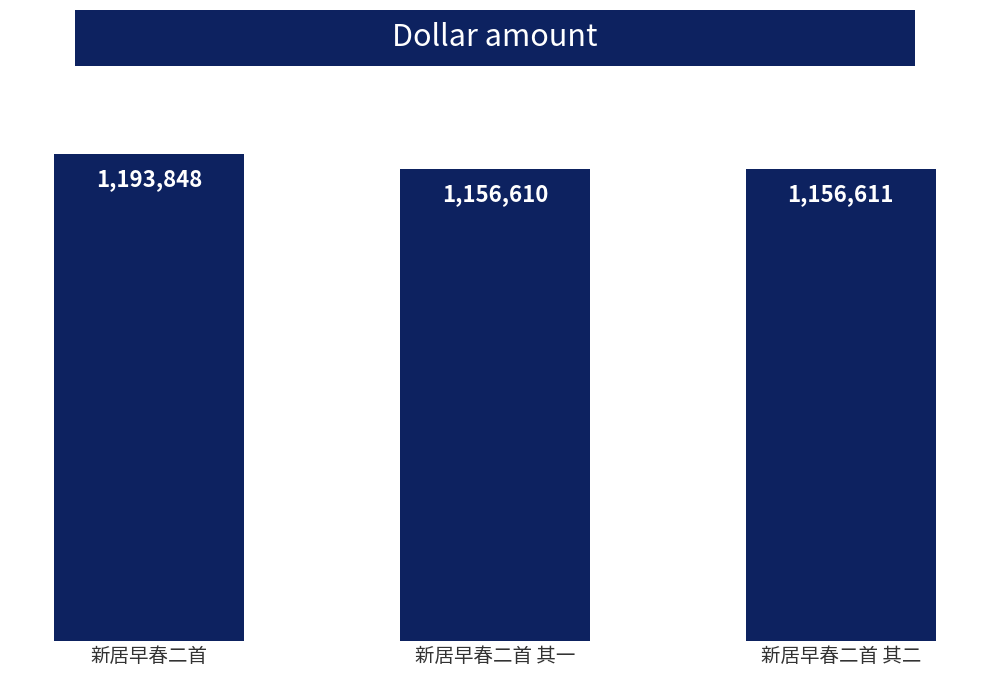

Between 新居早春二首 其二 and 新居早春二首 其一, which is larger?

新居早春二首 其二